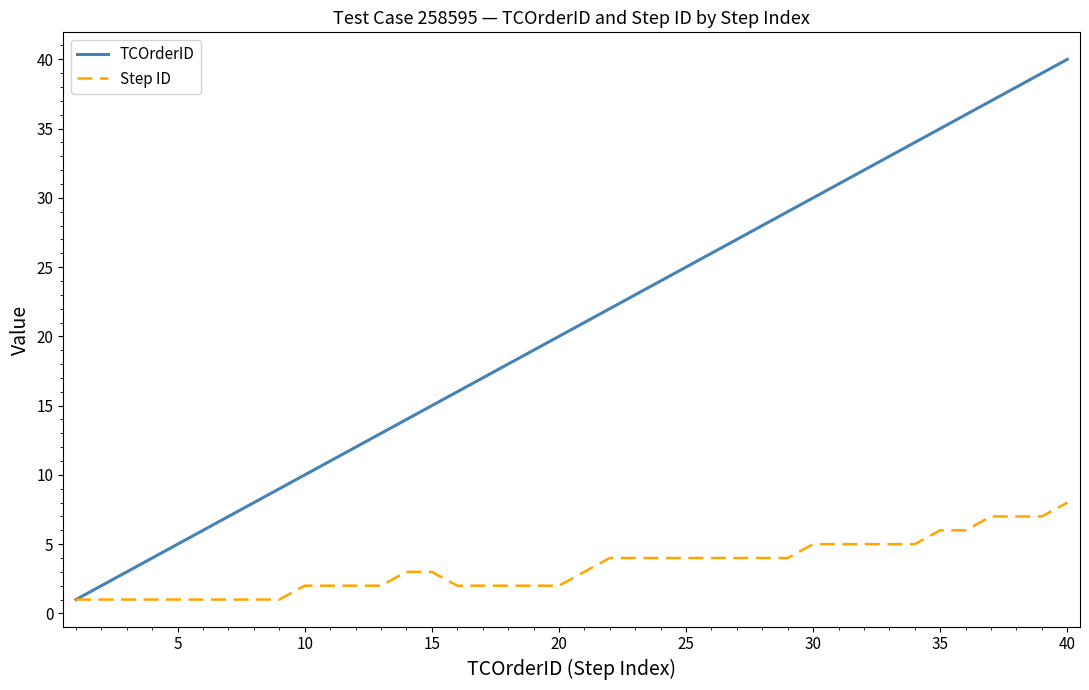

Which series has the widest spread of values?

TCOrderID